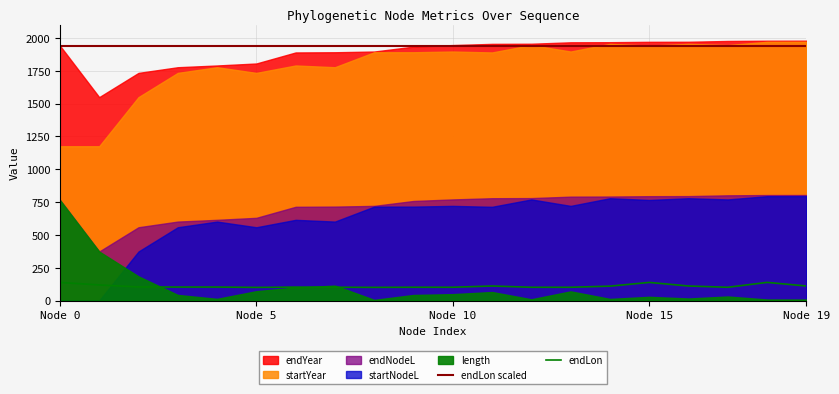

True or false: endLon scaled and endLon cross at least once.

False